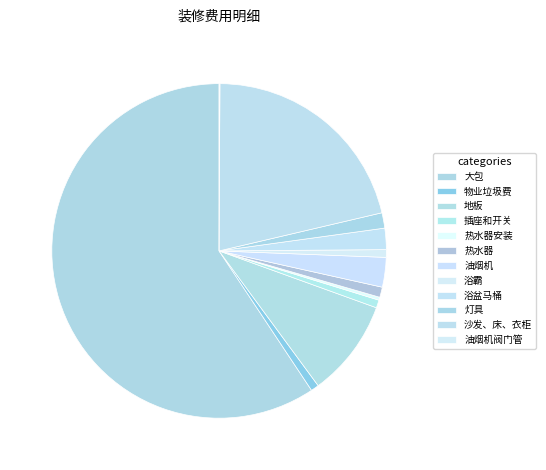

To the nearest percent, what is the difference between the largest and smallest slice percentages?

59%